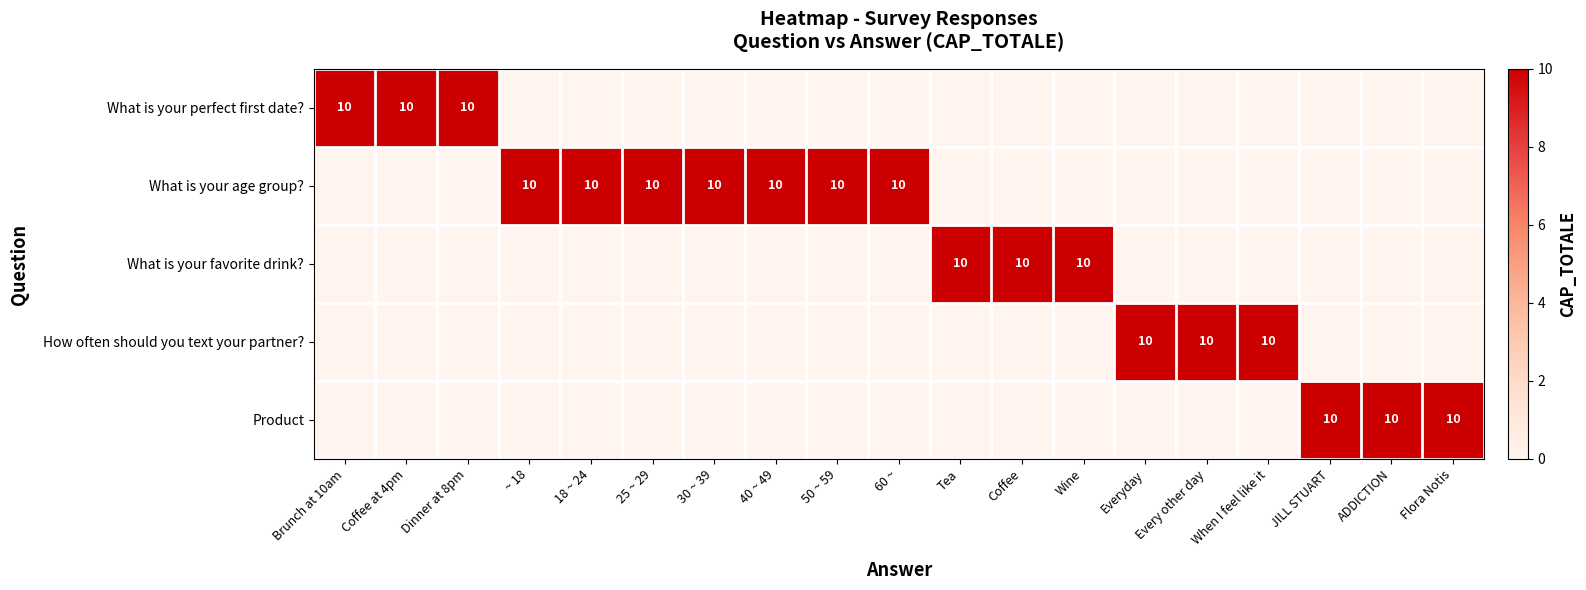

True or false: What is your age group? has a value of 10 at 60 ~.

True